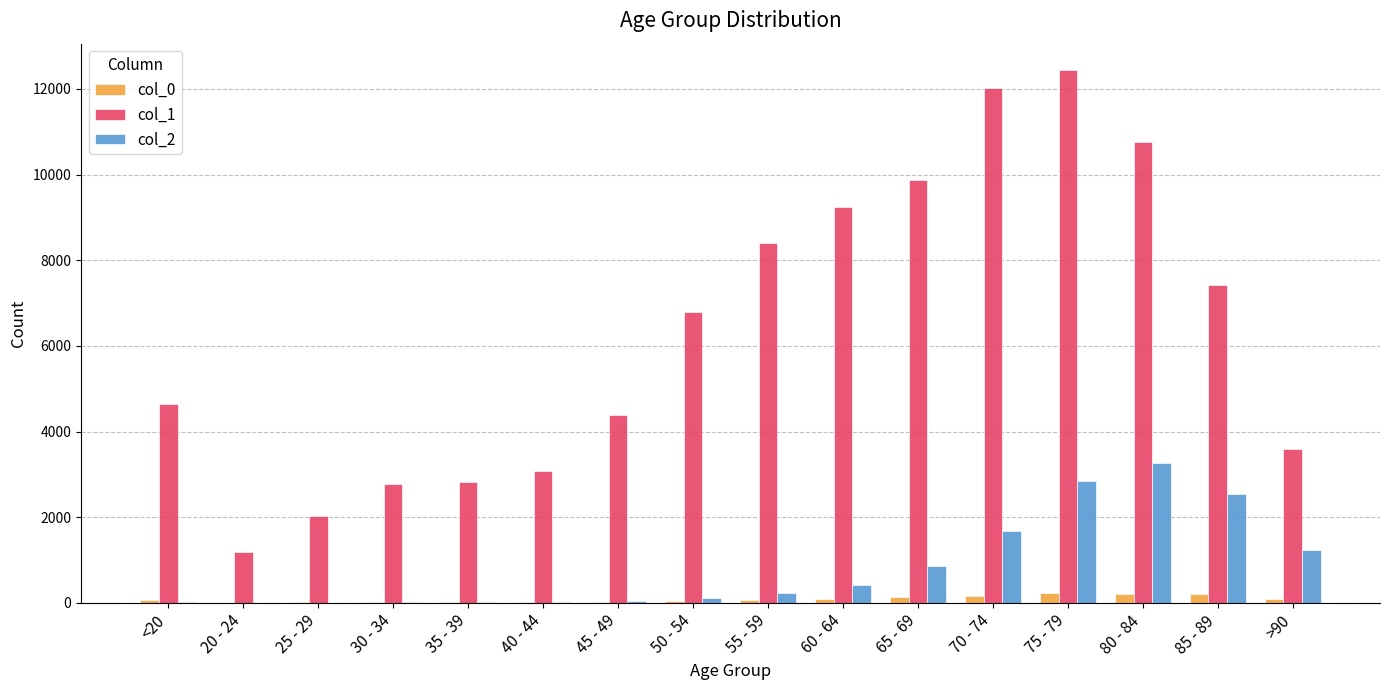

The value of col_2 at >90 is 1224. True or false?

True